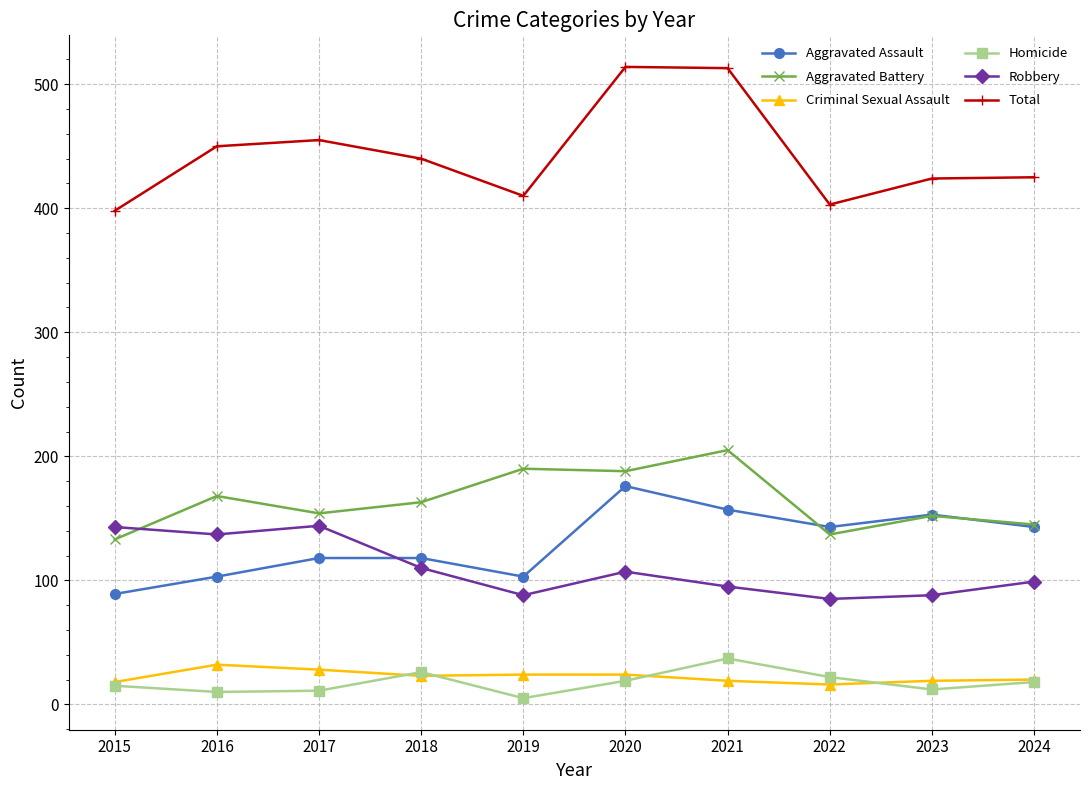

What is the approximate value of Criminal Sexual Assault at 2016, to the nearest 5?

30